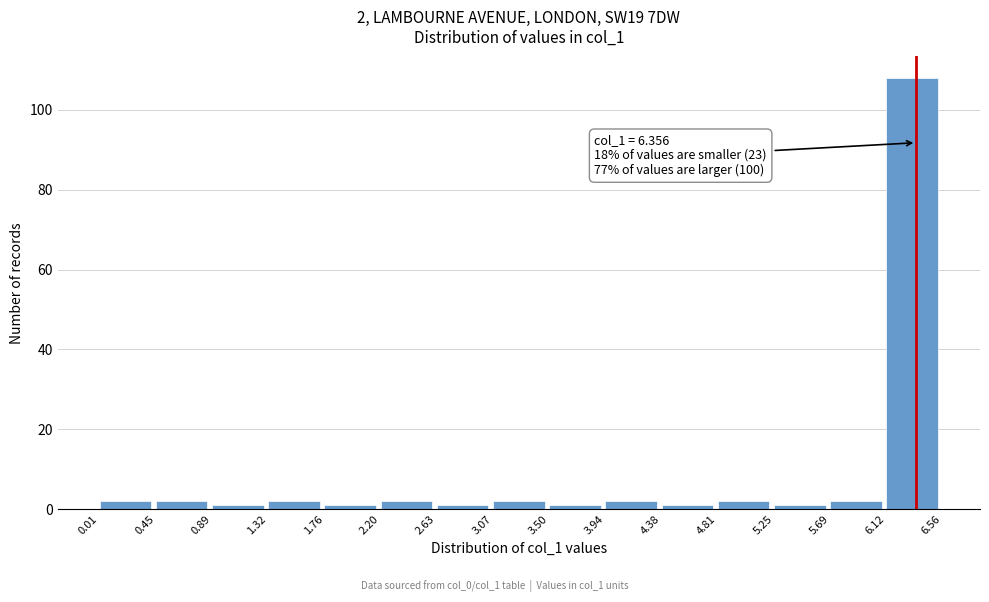

Which range on the x-axis has the tallest bar?

6.12 to 6.56